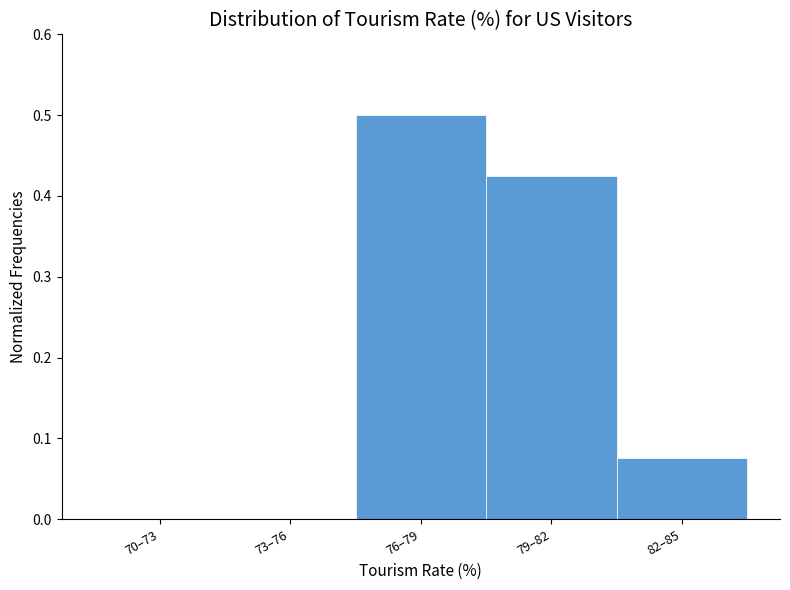

The chart shows a value of 0.0 at 70–73. True or false?

True